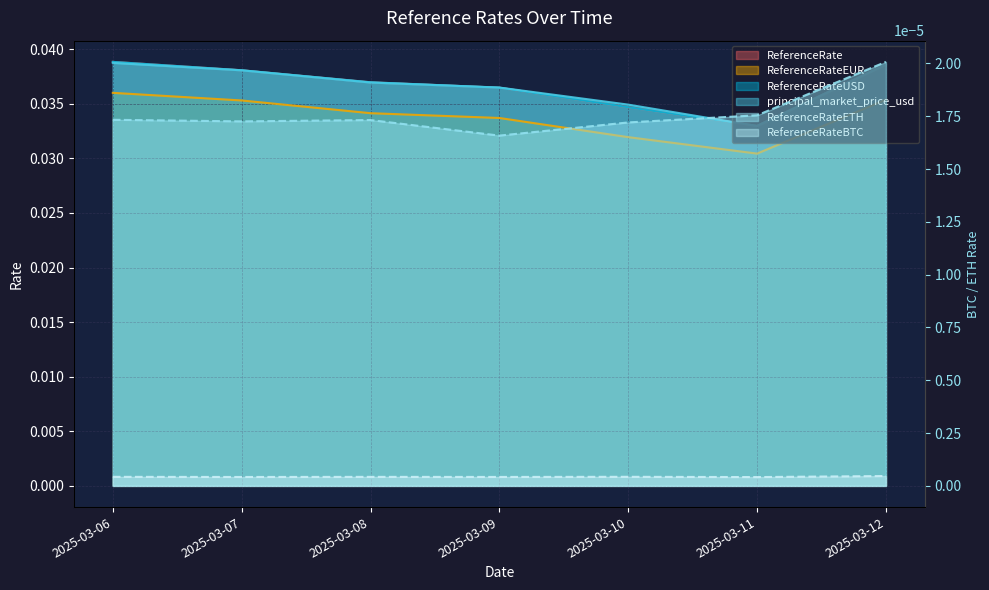

How many interior local valleys does the ReferenceRateETH series have?

2